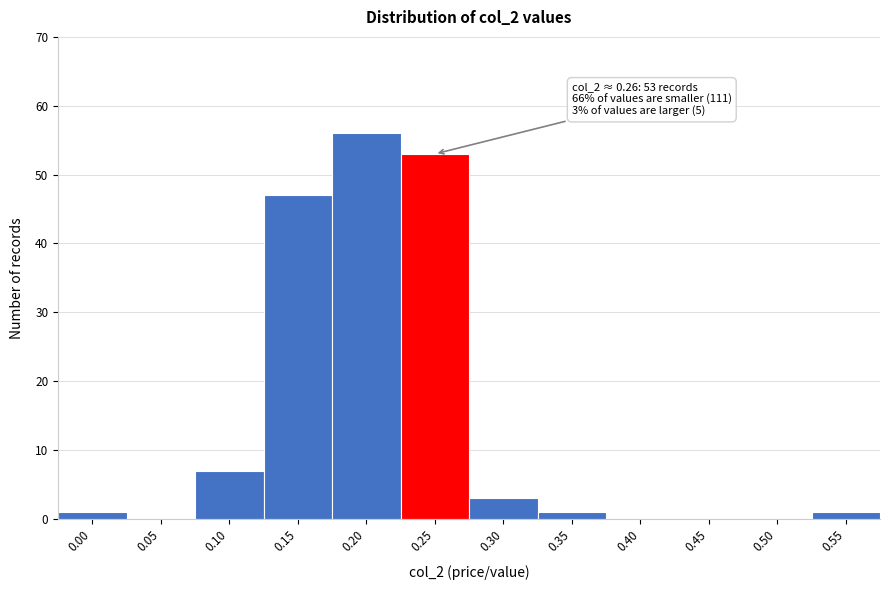

Reading left to right, what are all the values shown in this chart?

0.00=1	0.05=0	0.10=7	0.15=47	0.20=56	0.25=53	0.30=3	0.35=1	0.40=0	0.45=0	0.50=0	0.55=1